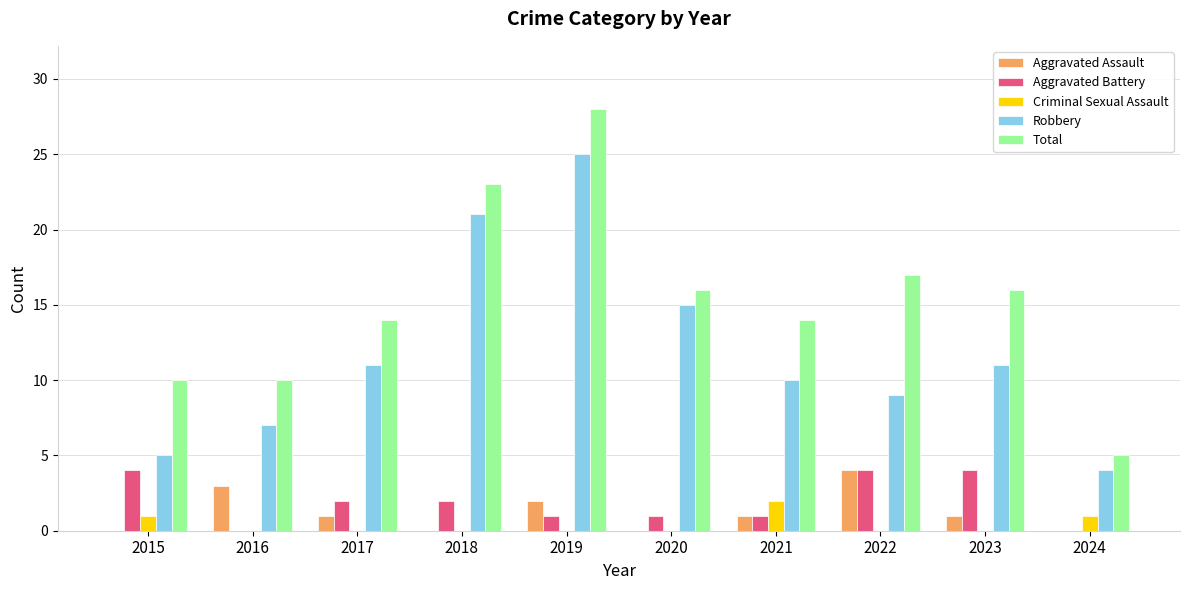

Reading left to right, extract all data points from this chart.

Aggravated Assault: 0	3	1	0	2	0	1	4	1	0
Aggravated Battery: 4	0	2	2	1	1	1	4	4	0
Criminal Sexual Assault: 1	0	0	0	0	0	2	0	0	1
Robbery: 5	7	11	21	25	15	10	9	11	4
Total: 10	10	14	23	28	16	14	17	16	5